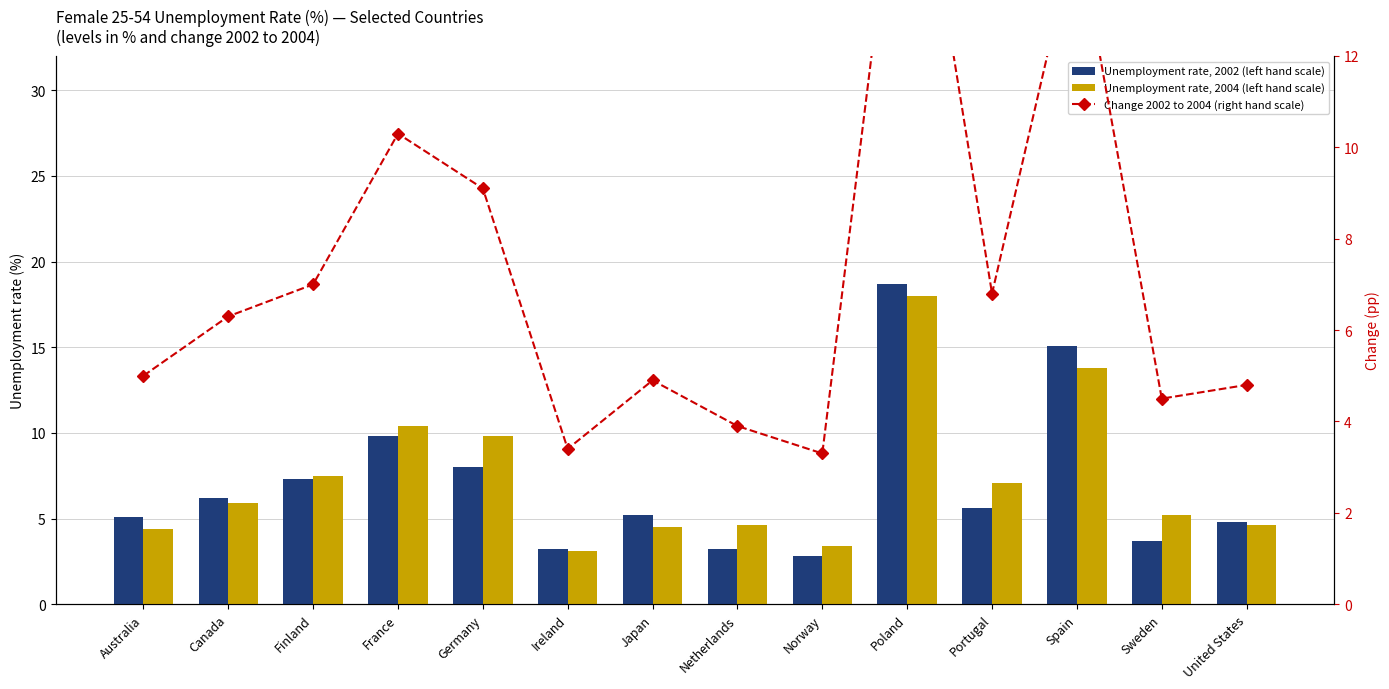

Which series has the widest spread of values?

Unemployment rate, 2002 (left hand scale)